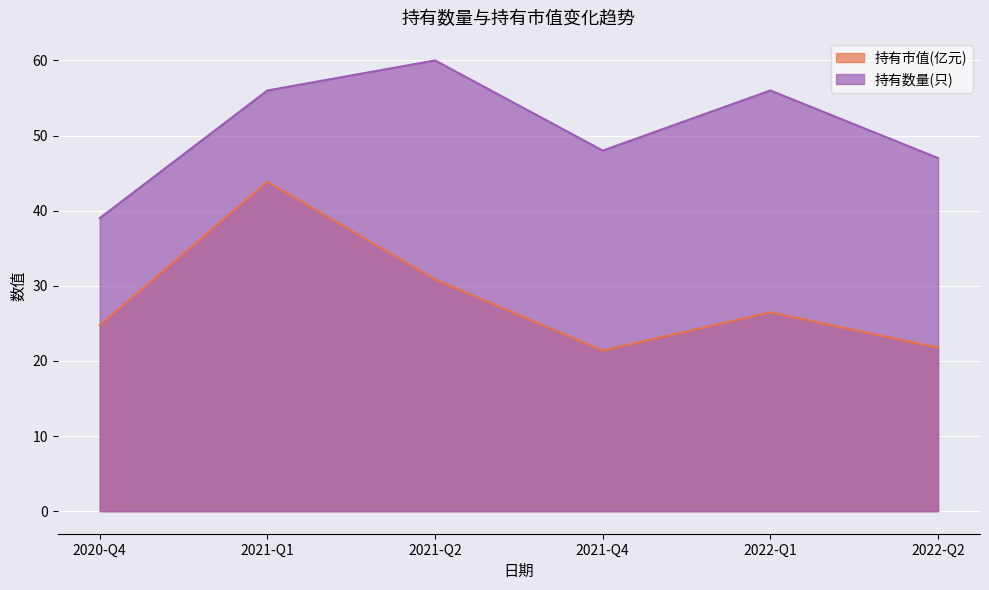

Between 2021-Q2 and 2022-Q2, which series saw the biggest shift?

持有数量(只)